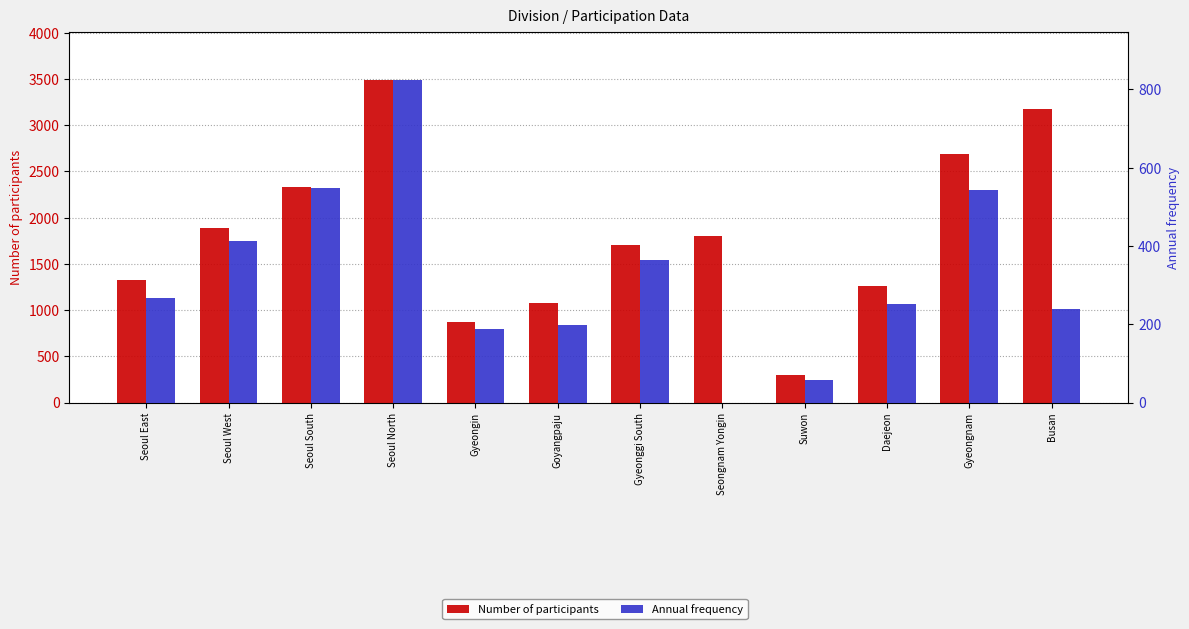

What is the label of the 6th bar from the right?

Gyeonggi South